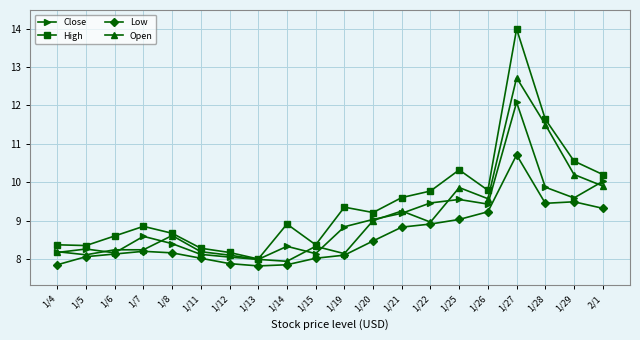

In Close, how many points are lower than both neighbors (excluding endpoints)?

5